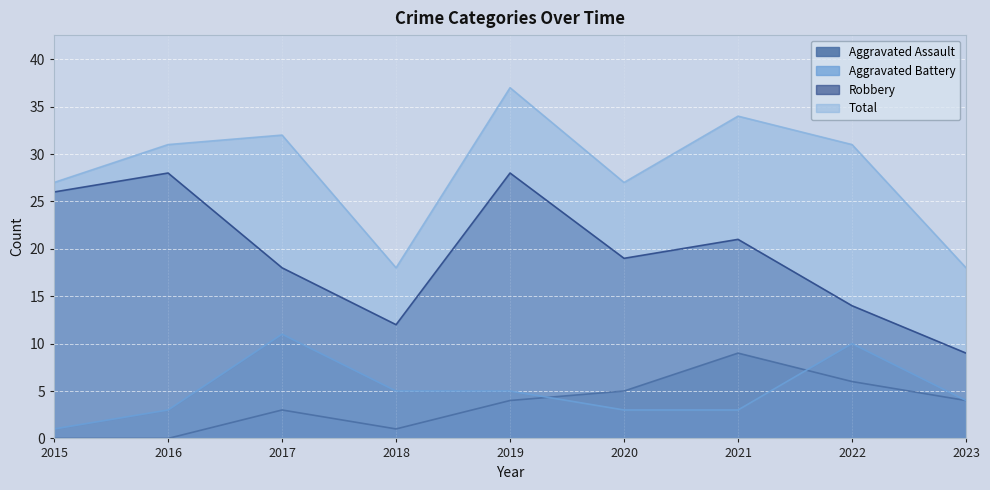

Count the Aggravated Assault values in the range 1 to 5.

5